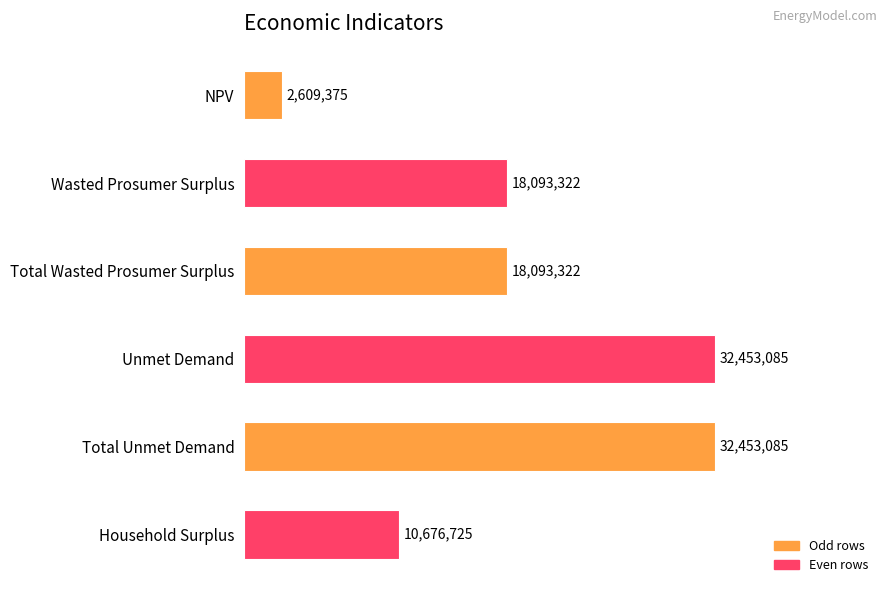

What value does the data have at NPV?

2609374.7